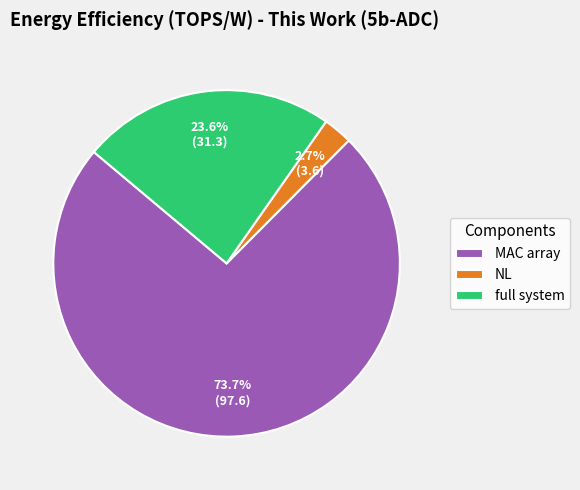

What is the largest slice in the pie chart?

MAC array